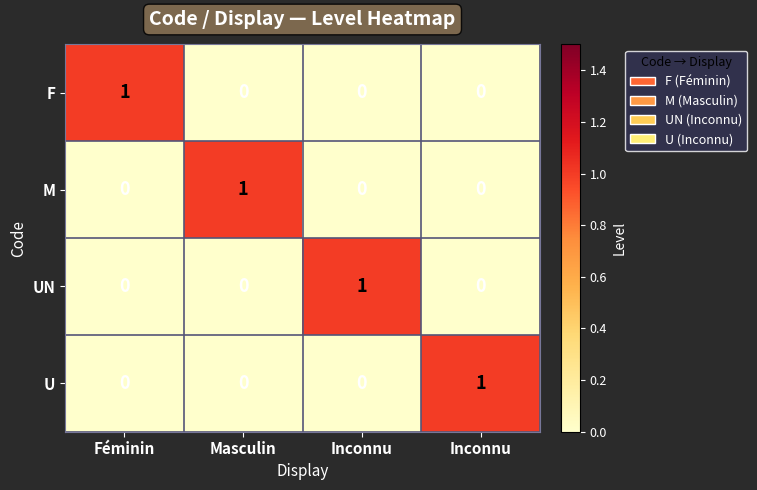

How many data points does each series have?

4